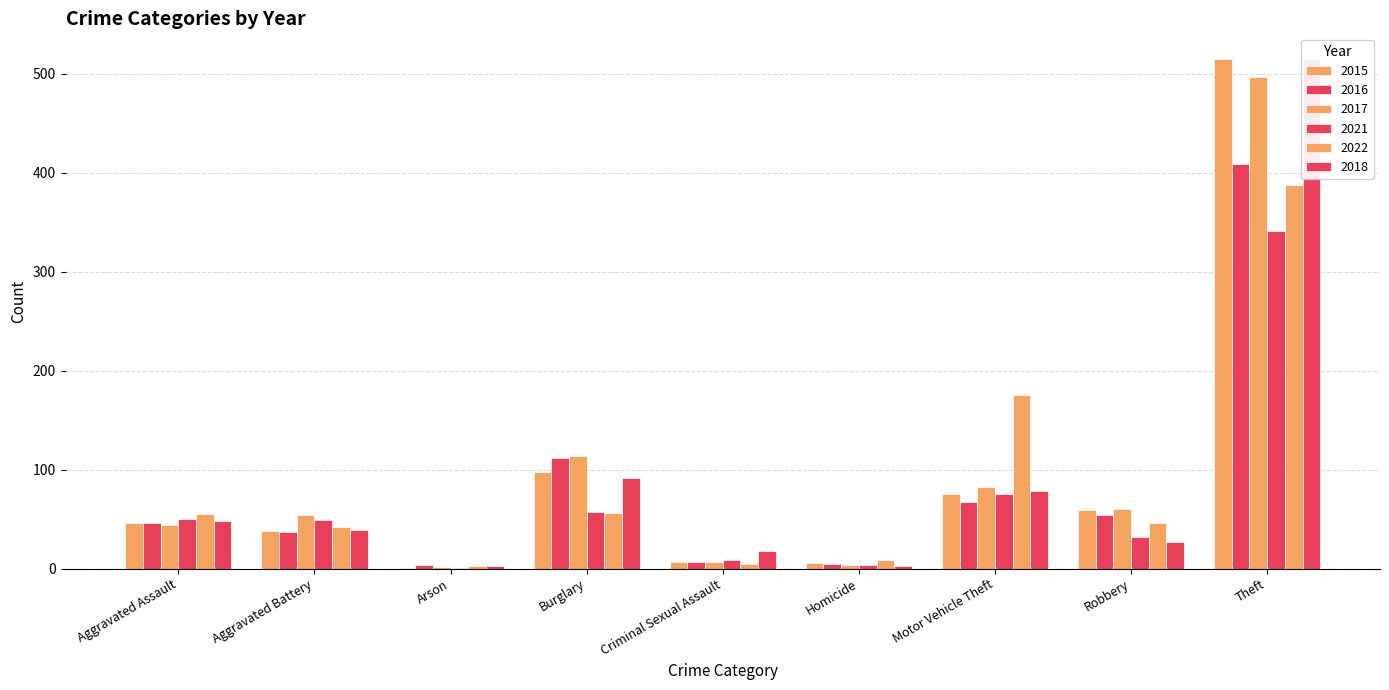

What is the total value across all series at Burglary?

529